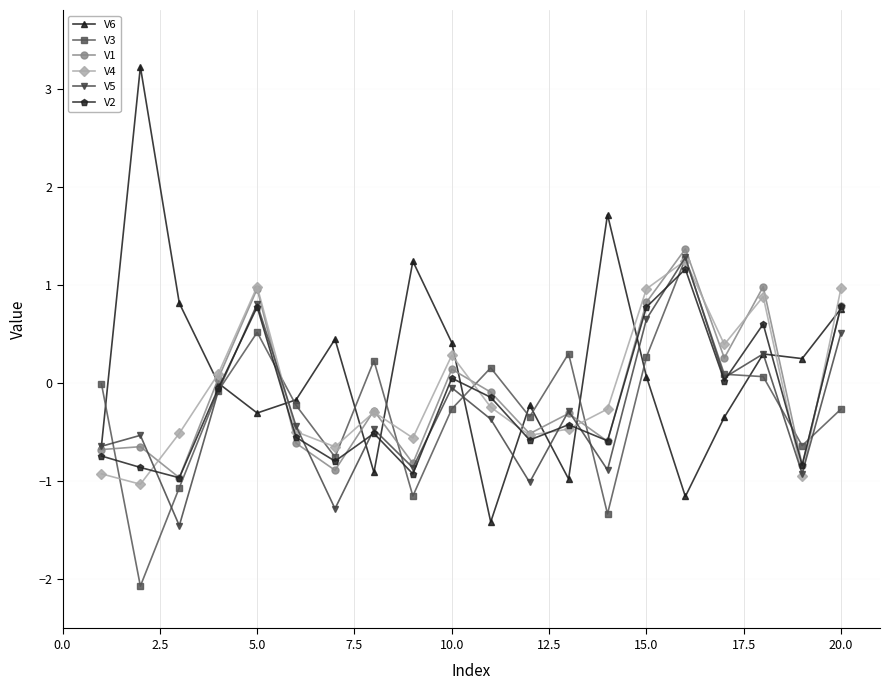

What is the minimum value shown in the chart?

-2.1